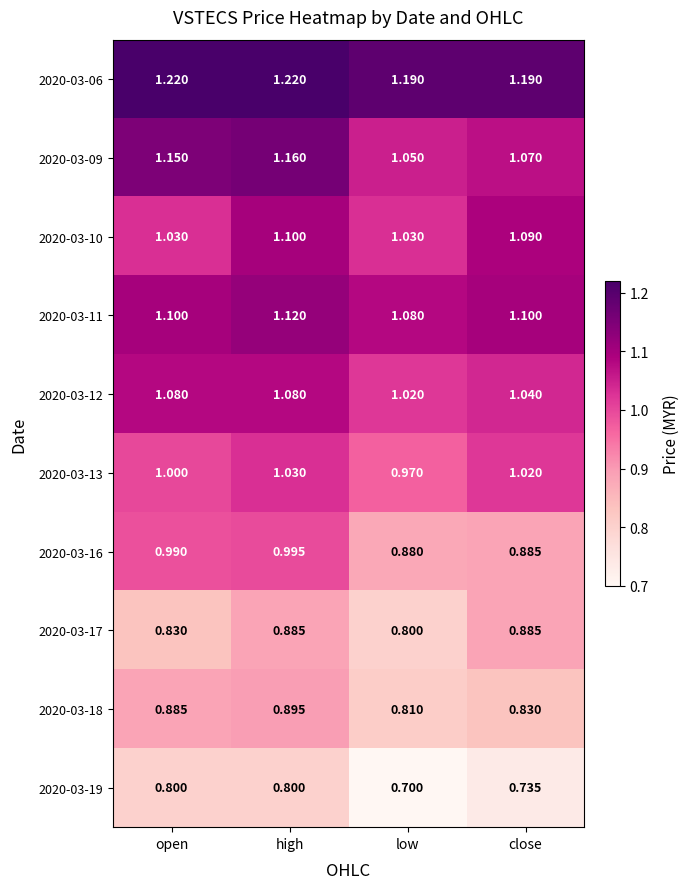

Rank the categories by 2020-03-13 value from highest to lowest.

high, close, open, low